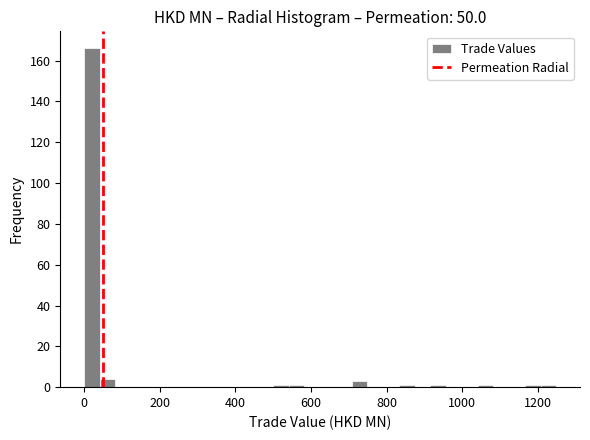

Around what value on the x-axis is the tallest bar? Give the approximate position of its centre, as read against the axis.

20